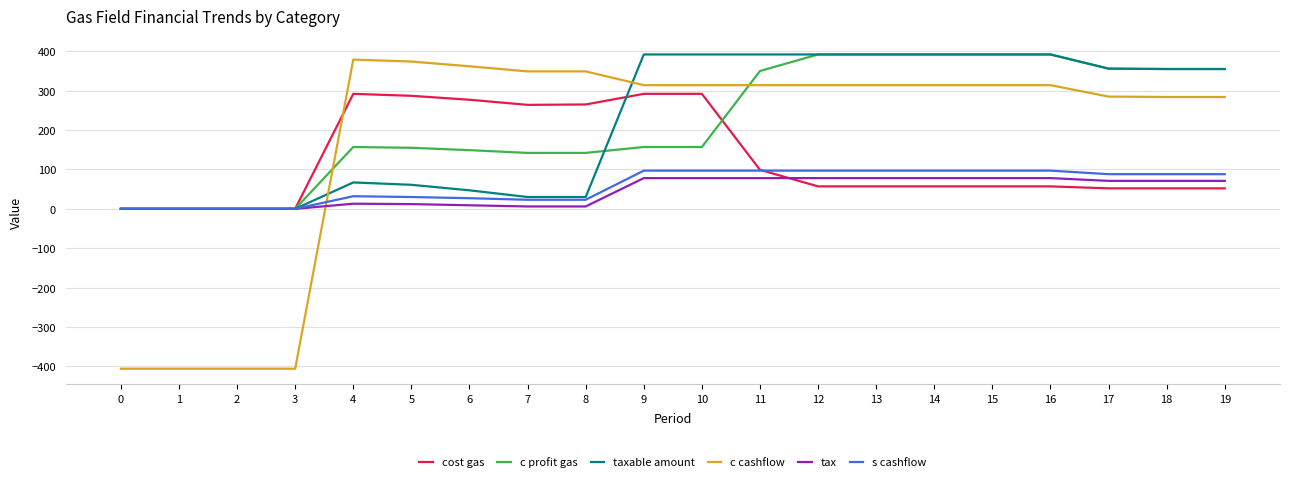

Is this an area chart (filled region under the line)?

No